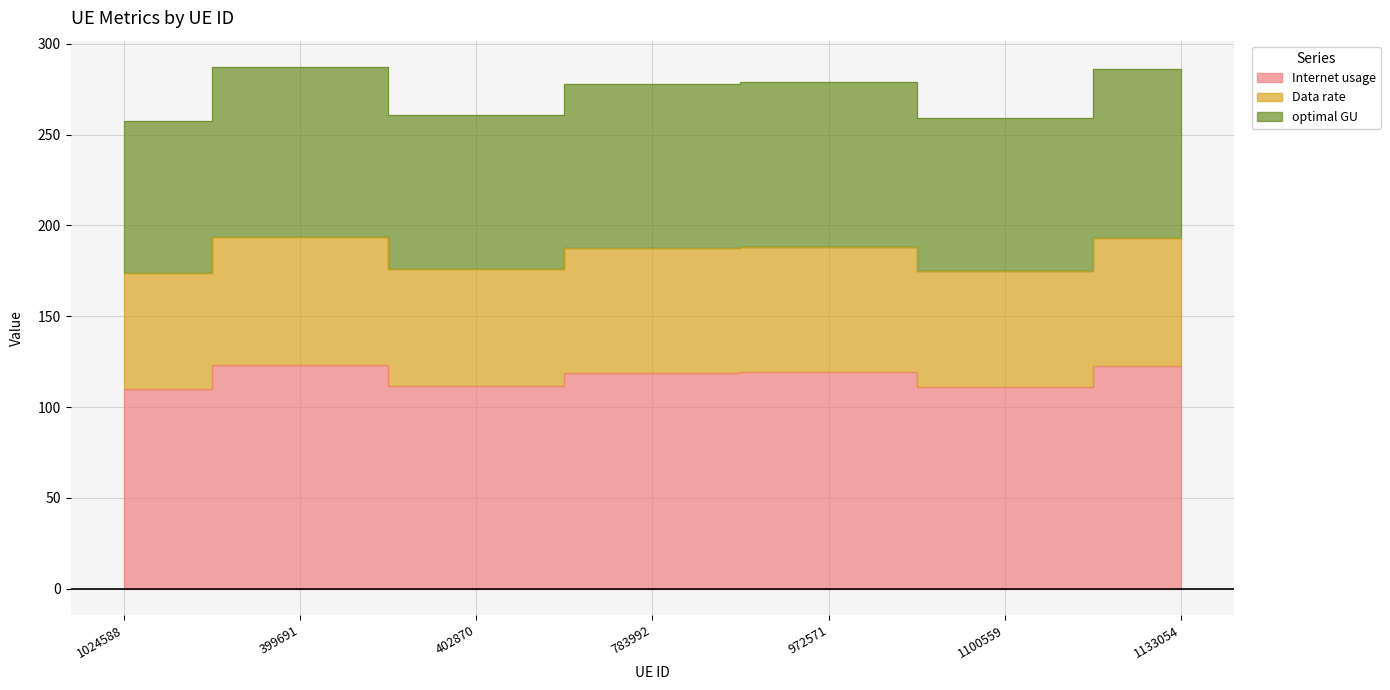

List the labels in order of Data rate value, largest first.

399691, 1133054, 972571, 783992, 402870, 1100559, 1024588